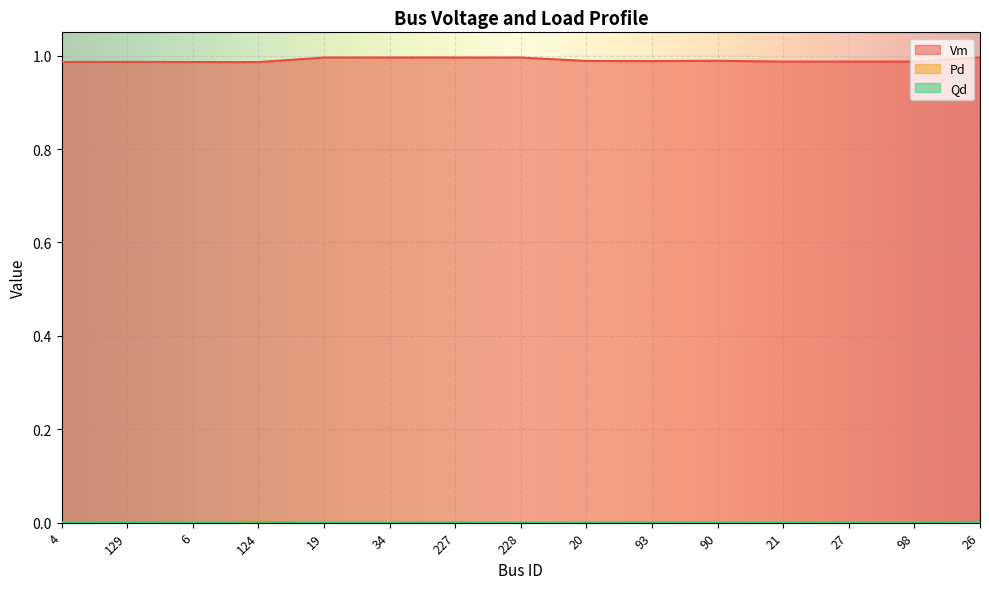

The Pd series shows 0.0 at 26. True or false?

True